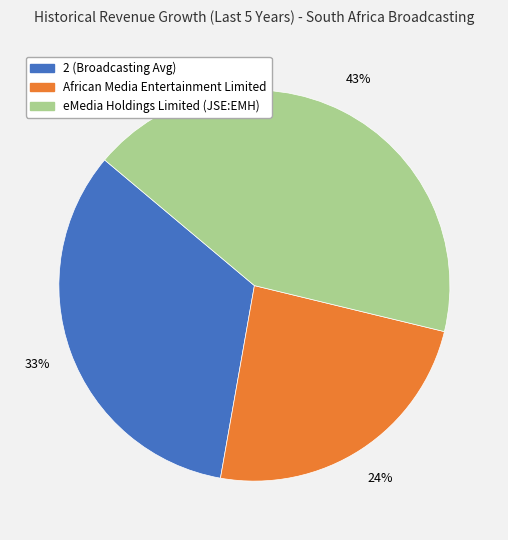

What is the largest slice in the pie chart?

eMedia Holdings Limited (JSE:EMH)